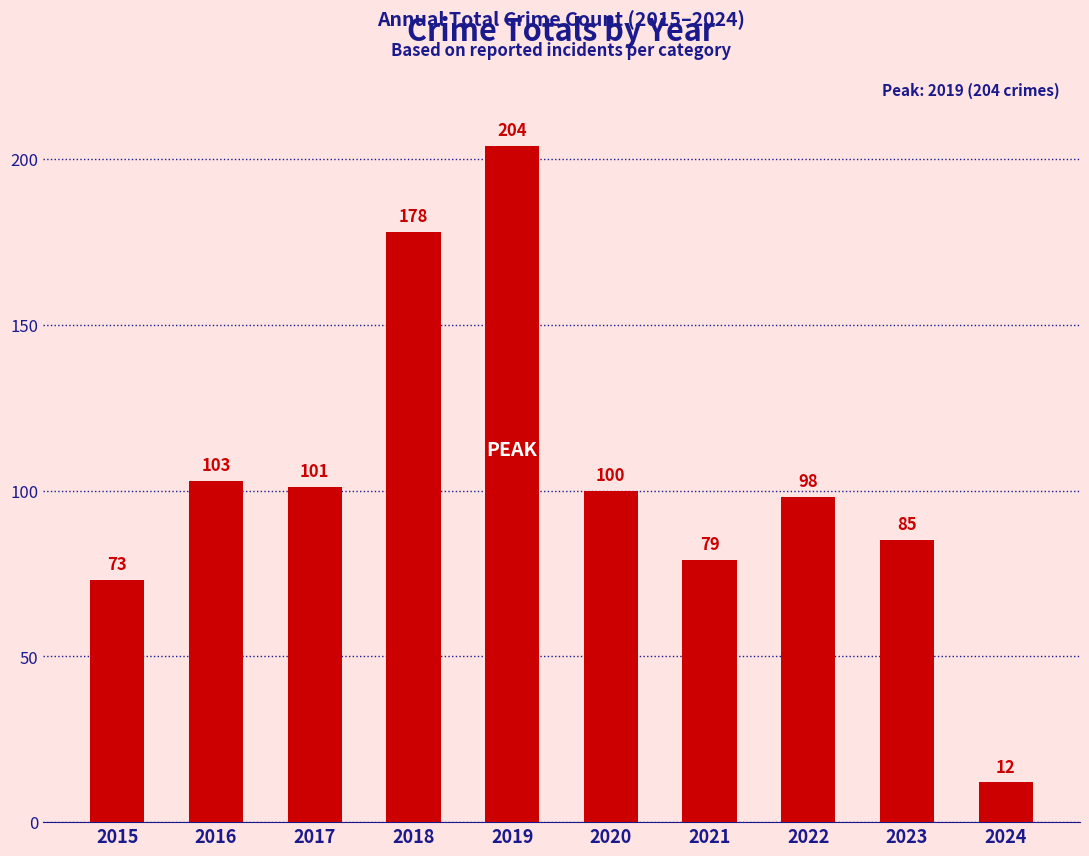

What is the change in value from 2019 to 2024?

-192